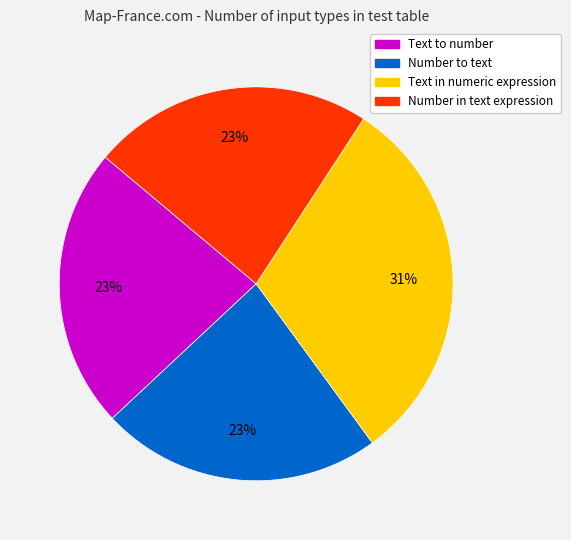

Which has a higher value, Number to text or Text in numeric expression?

Text in numeric expression